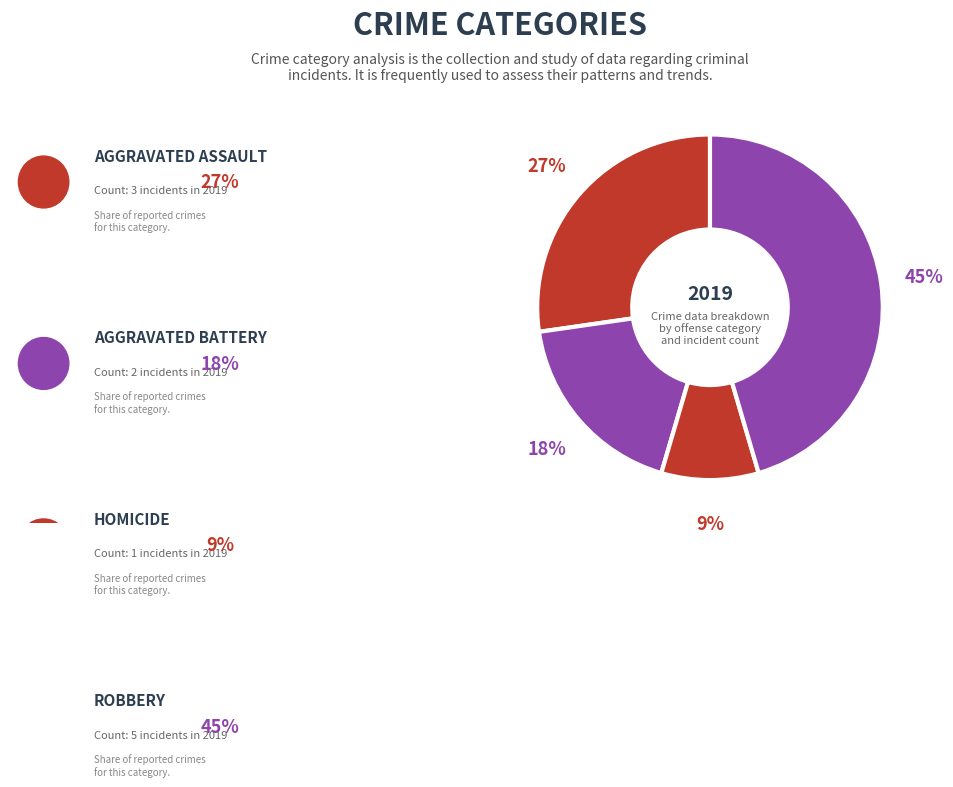

How many slices are in this pie chart?

4